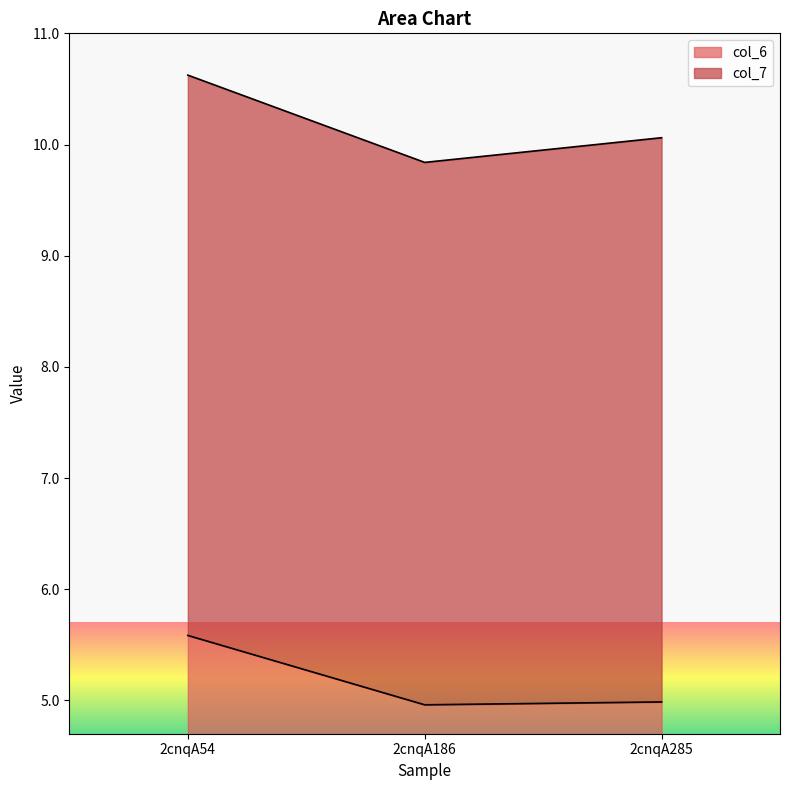

Which has a higher value, 2cnqA186 or 2cnqA54?

2cnqA54